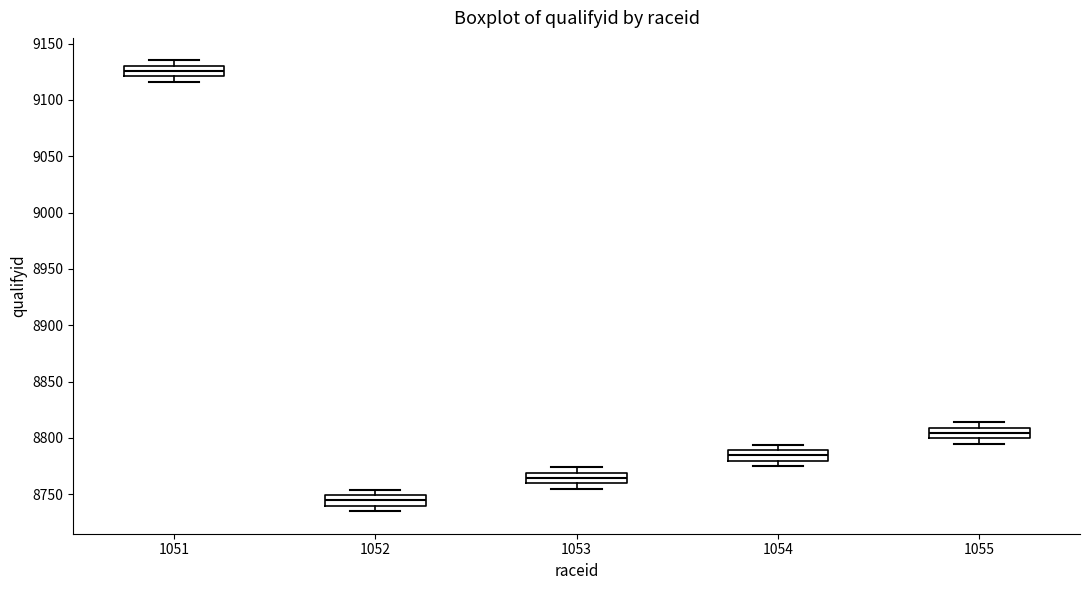

Reading left to right, transcribe this box plot: for each box, give where its median line is, the range the box spans, and where its two whiskers end, as read against the y-axis. The values are not printed on the chart, so give them approximately, as read against the axis.

1051: median 9125, box 9120 to 9130, whiskers 9115 to 9135
1052: median 8745, box 8740 to 8750, whiskers 8735 to 8755
1053: median 8765, box 8760 to 8770, whiskers 8755 to 8775
1054: median 8785, box 8780 to 8790, whiskers 8775 to 8795
1055: median 8805, box 8800 to 8810, whiskers 8795 to 8815